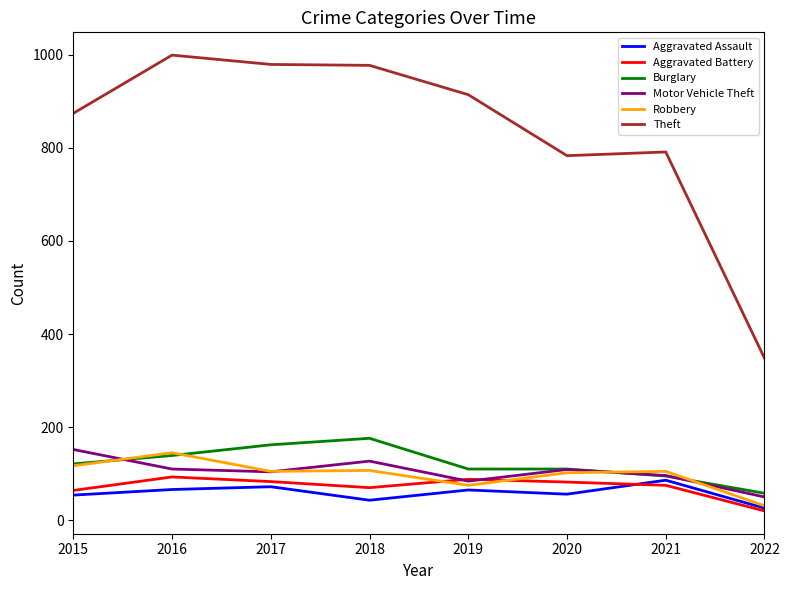

How many lines are shown in the chart?

6